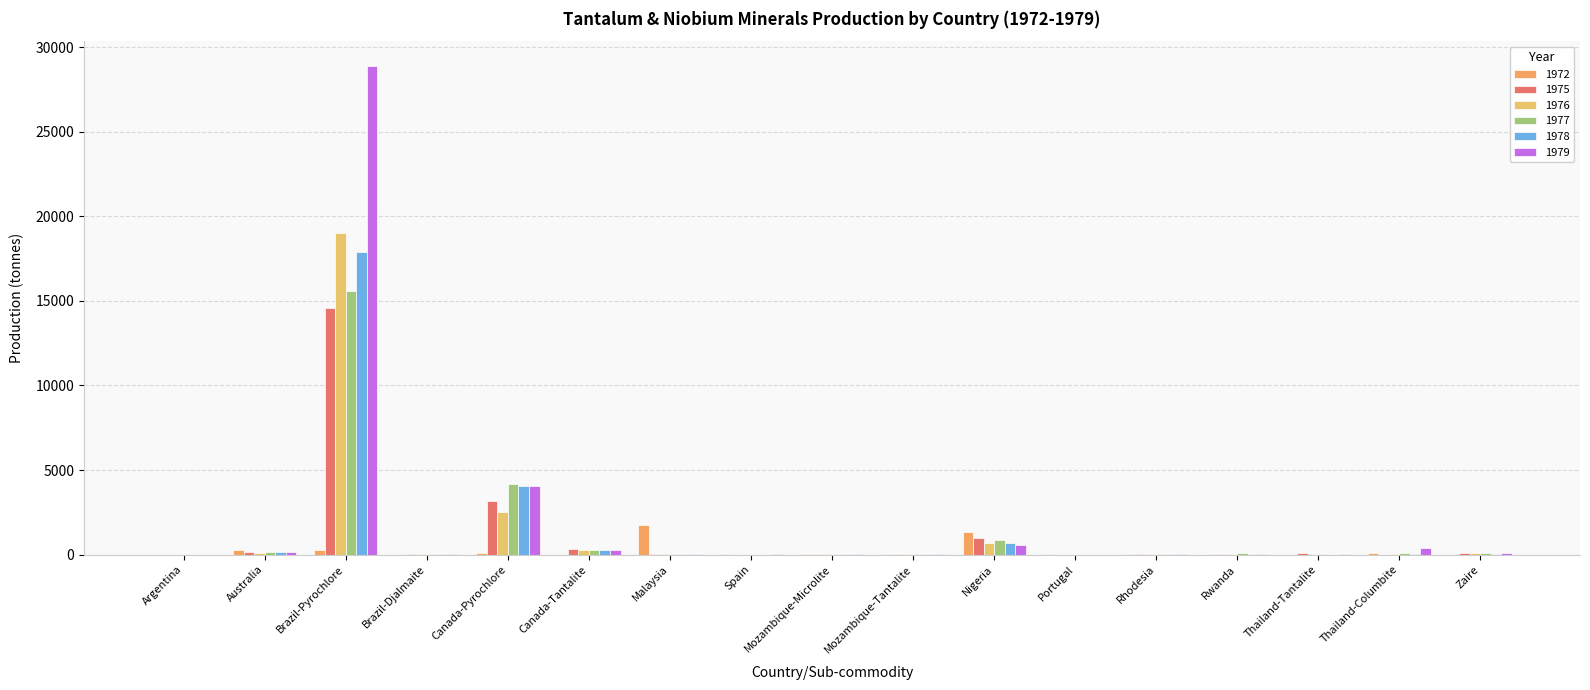

The 1979 series shows 382 at Thailand-Columbite. True or false?

True